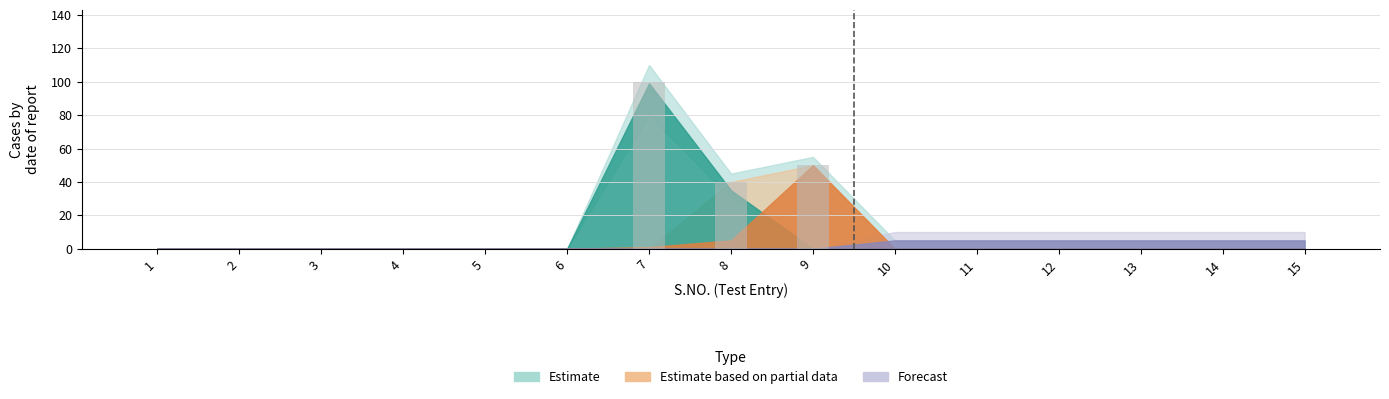

What is the maximum value shown in the chart?

100